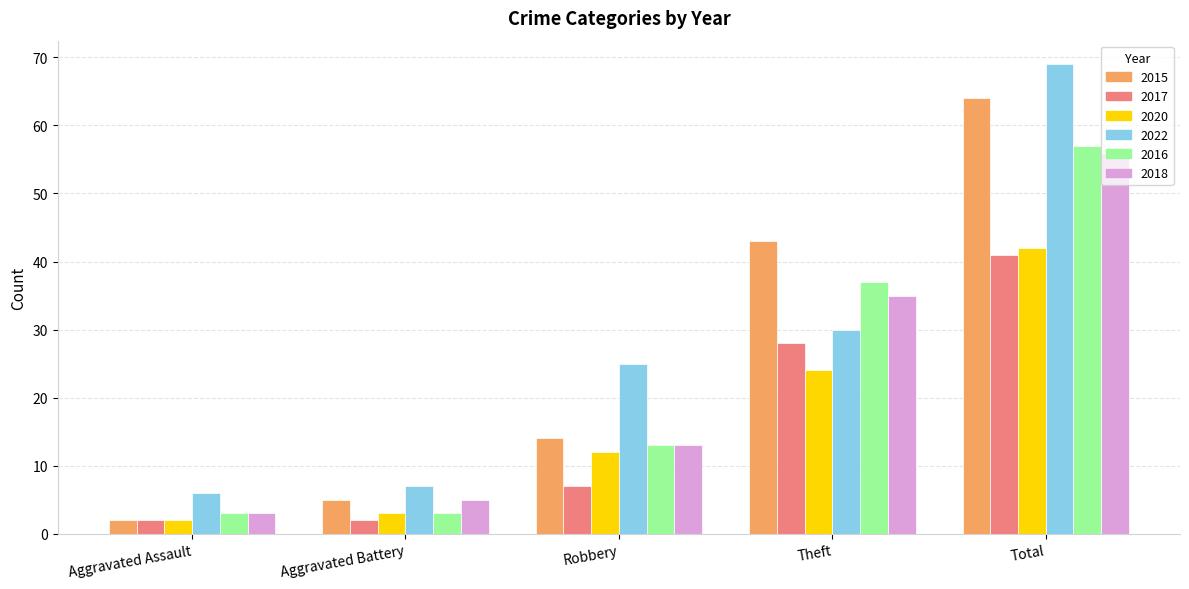

Count the number of data series in this chart.

6